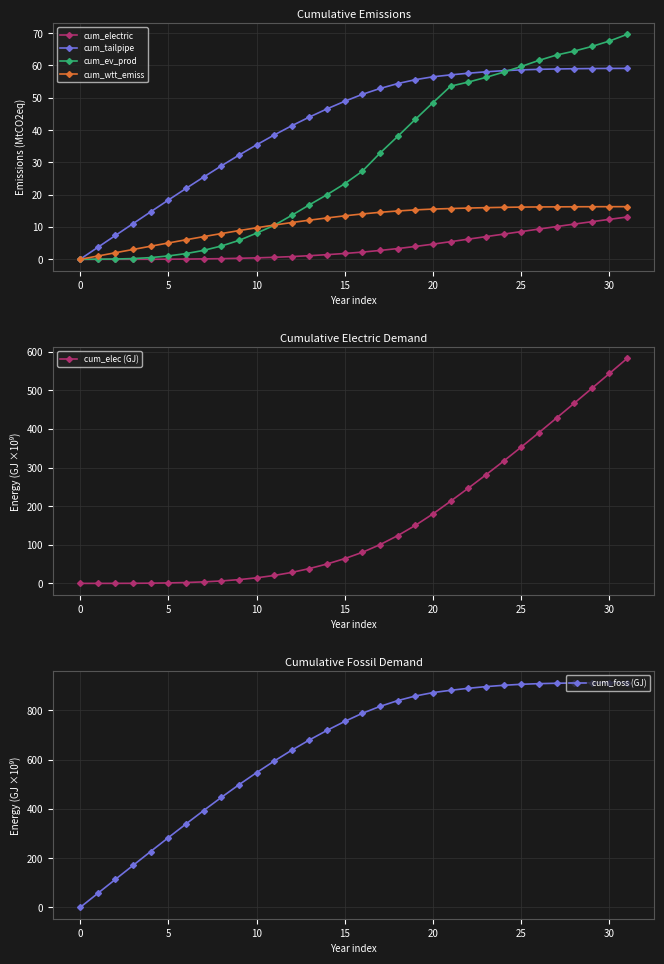

Rank the series by their maximum value, from highest to lowest.

cum_foss (GJ), cum_elec (GJ), cum_ev_prod, cum_tailpipe, cum_wtt_emiss, cum_electric